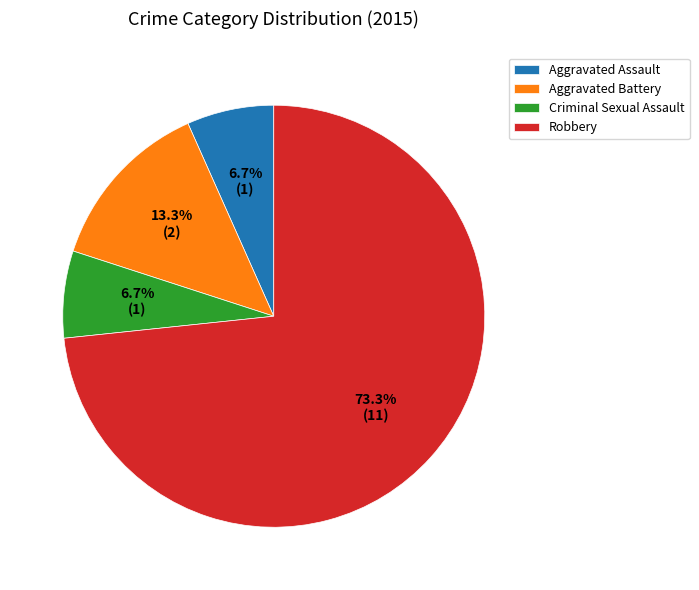

How many segments does this pie chart have?

4